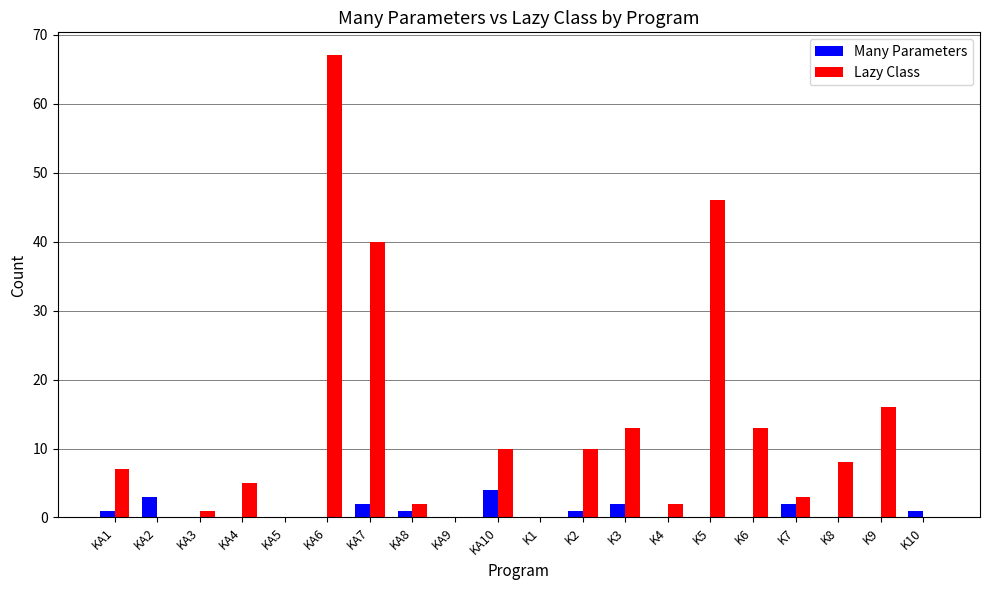

Is the value of Many Parameters at KA4 greater than the value of Lazy Class at K9?

No